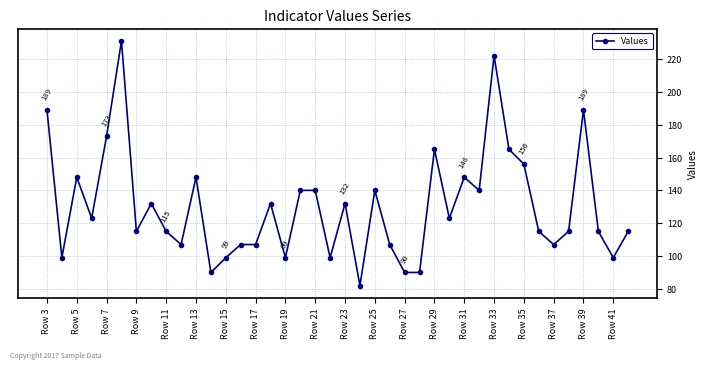

What is the difference between the maximum and minimum values?

149